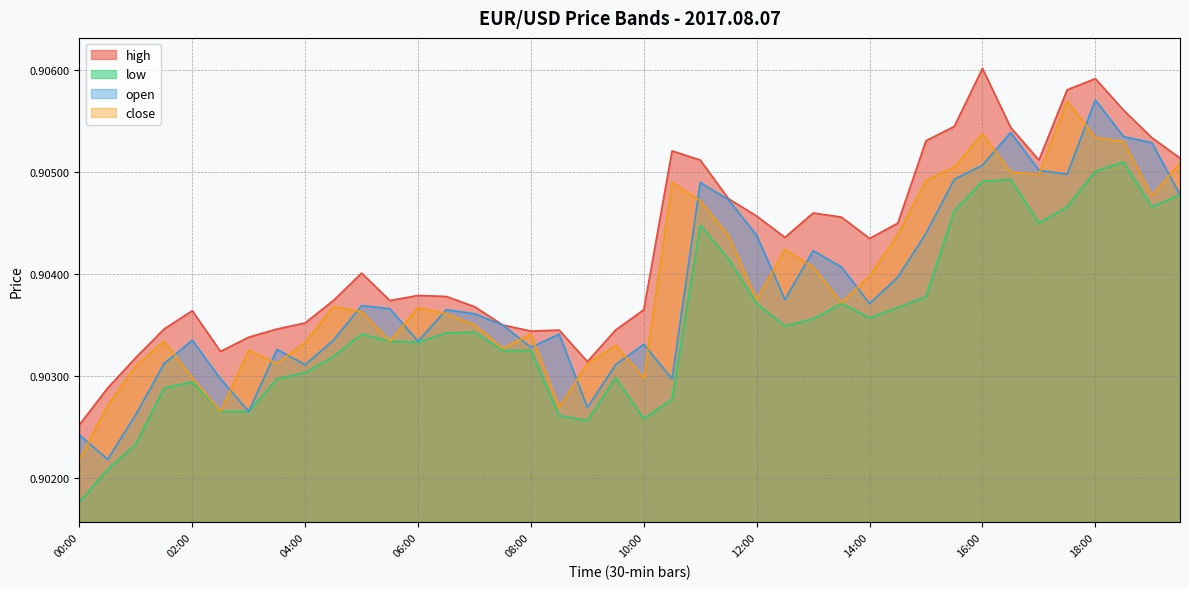

True or false: open has a value of 0.9 at 11:00.

True